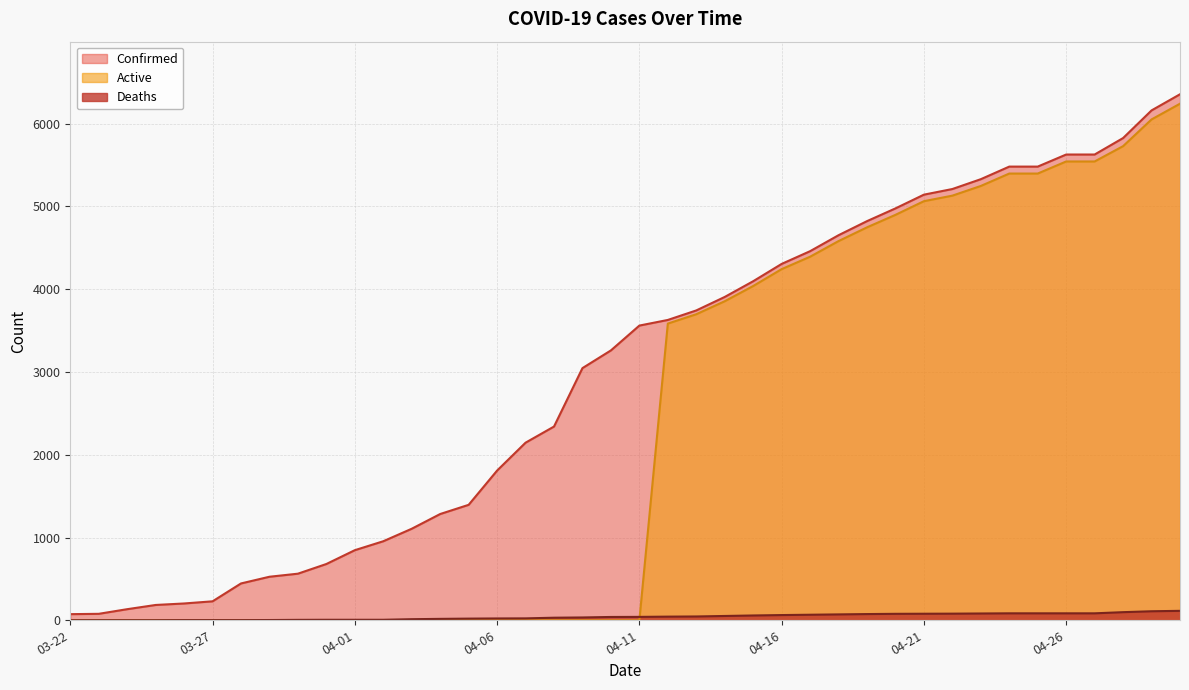

What is the difference between the maximum and second lowest values in the Confirmed series?

6278